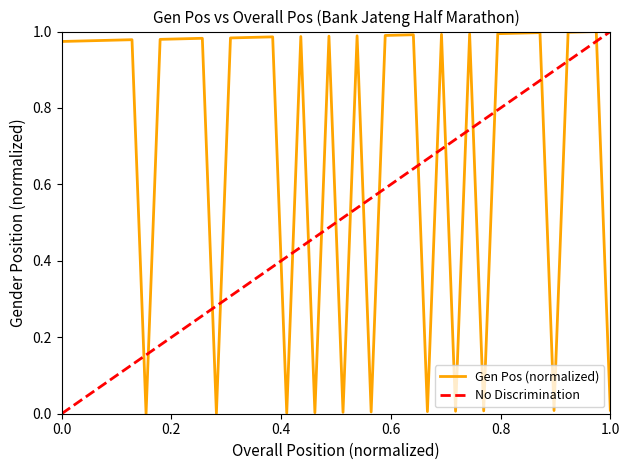

Which series has the largest total across all categories?

Gen Pos (normalized)